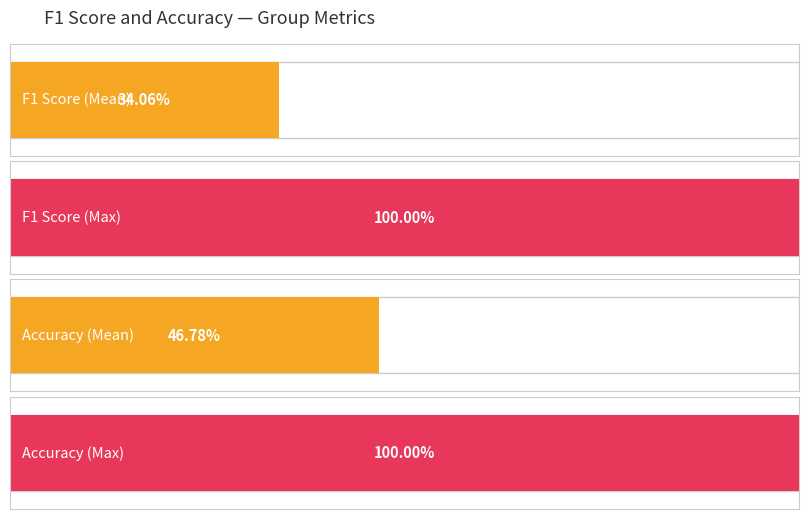

The value of f1 at 4 is 0.1. True or false?

False